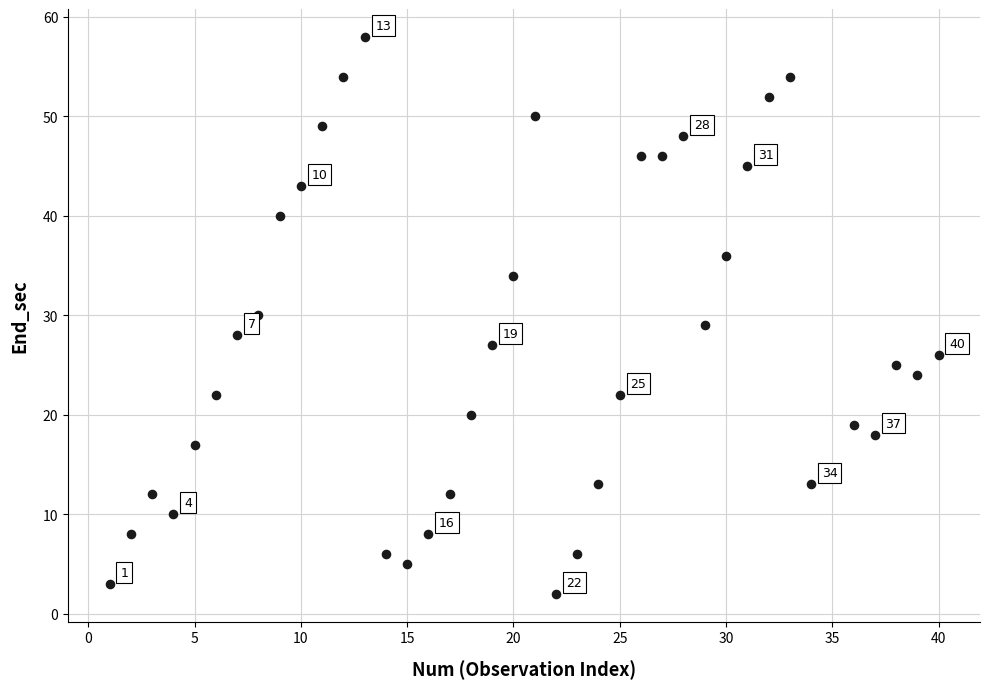

What is the range of X values (max minus min)?

39